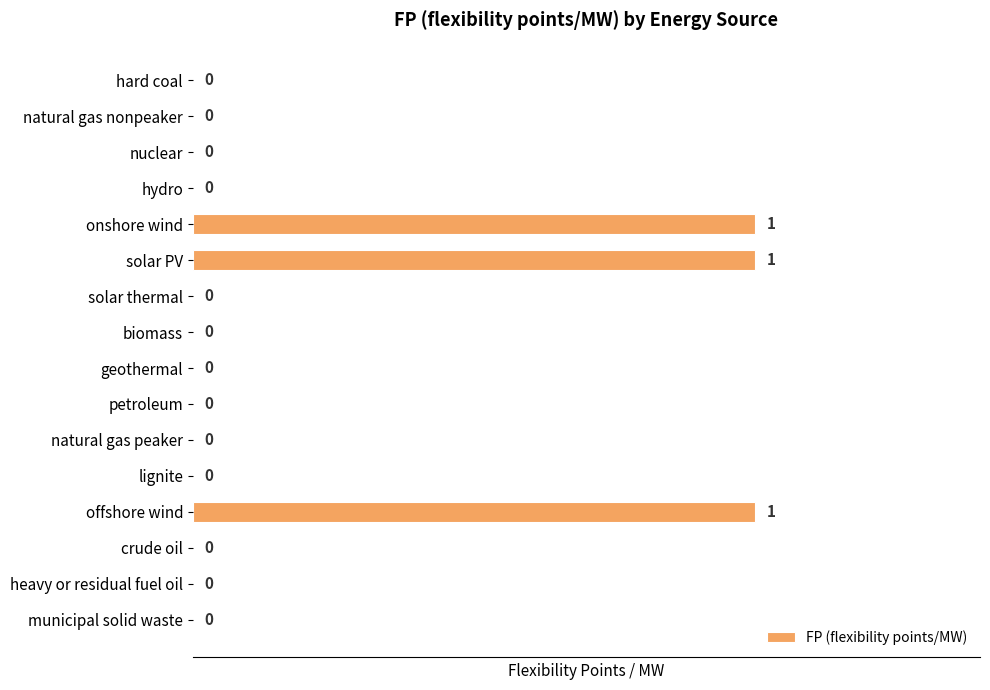

Reading top to bottom, what are all the values shown in this chart?

hard coal=0	natural gas nonpeaker=0	nuclear=0	hydro=0	onshore wind=1	solar PV=1	solar thermal=0	biomass=0	geothermal=0	petroleum=0	natural gas peaker=0	lignite=0	offshore wind=1	crude oil=0	heavy or residual fuel oil=0	municipal solid waste=0